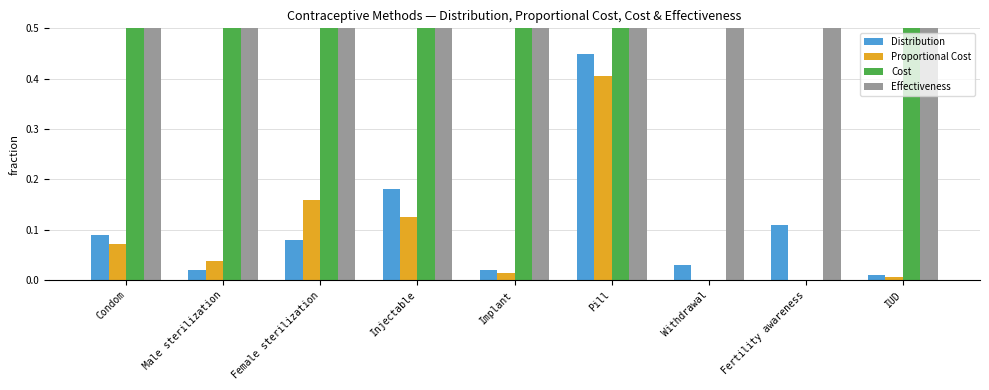

What is the value of the Effectiveness bar at the 3rd from the left?

1.0